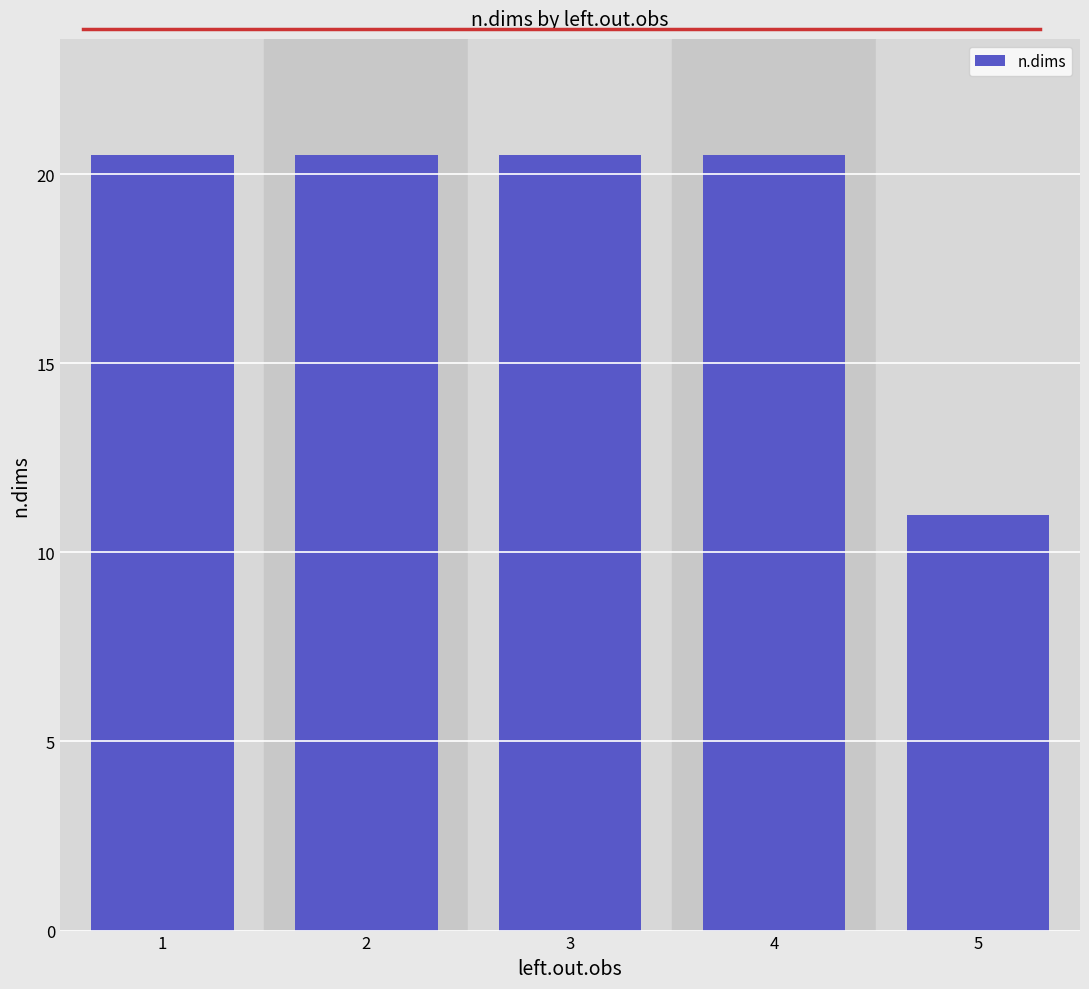

Where is the data nearest to the value 15?

5